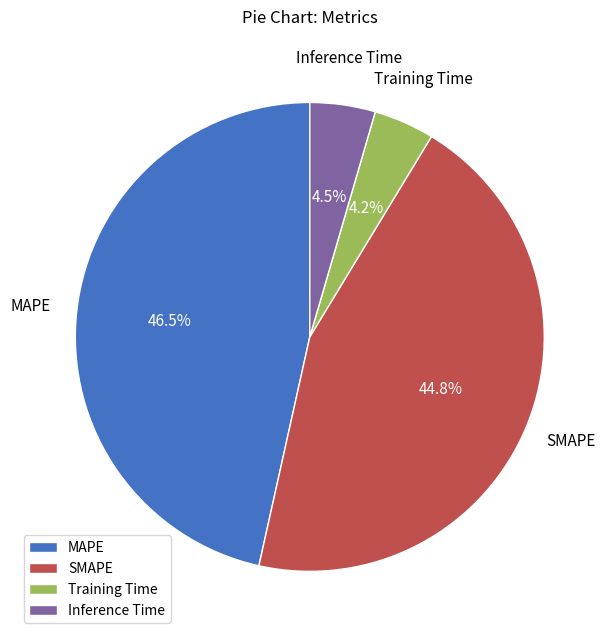

Count the number of slices in the pie.

4